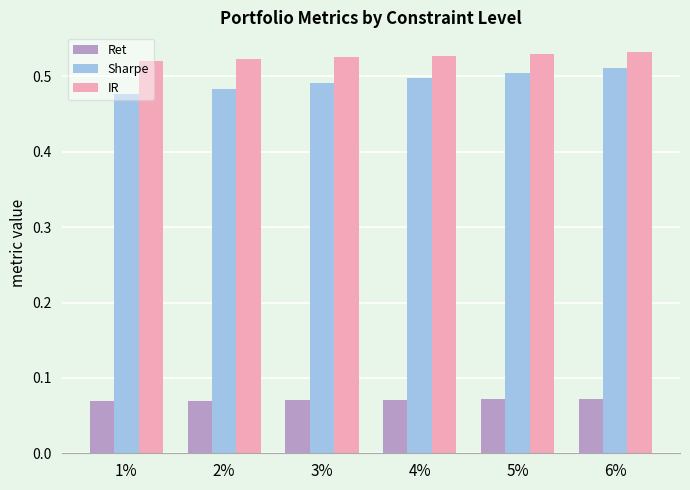

Are the bars grouped side by side (vs. stacked)?

Yes